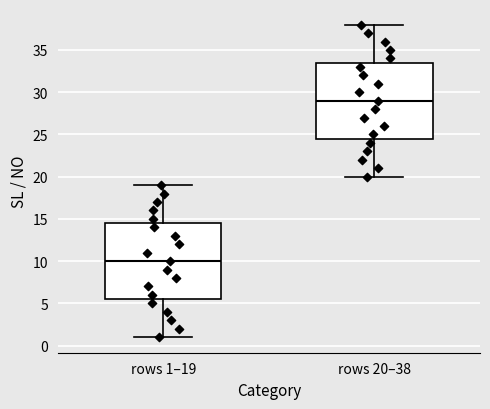

Reading left to right, read every box against the y-axis: the position of its median line, the range the box covers, and the ends of its whiskers. The values are not printed on the chart, so give them approximately, as read against the axis.

rows 1–19: median 10.0, box 5.5 to 14.5, whiskers 1.0 to 19.0
rows 20–38: median 29.0, box 24.5 to 33.5, whiskers 20.0 to 38.0